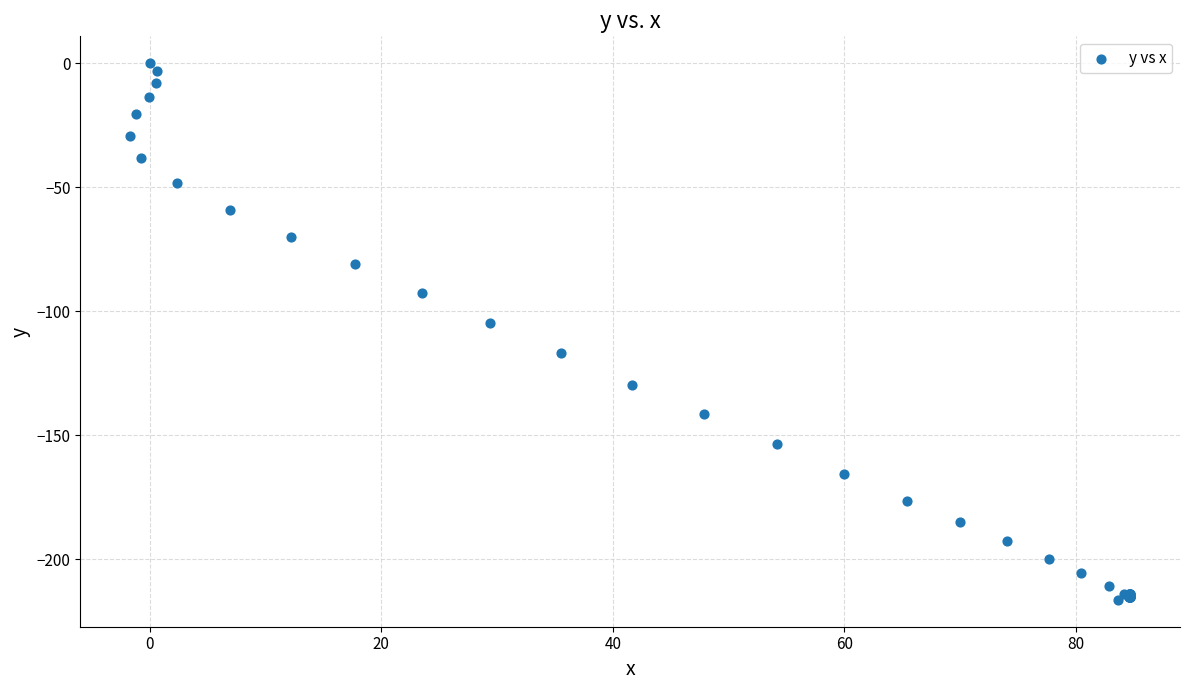

What Y value in the scatter plot is closest to -108?

-104.8